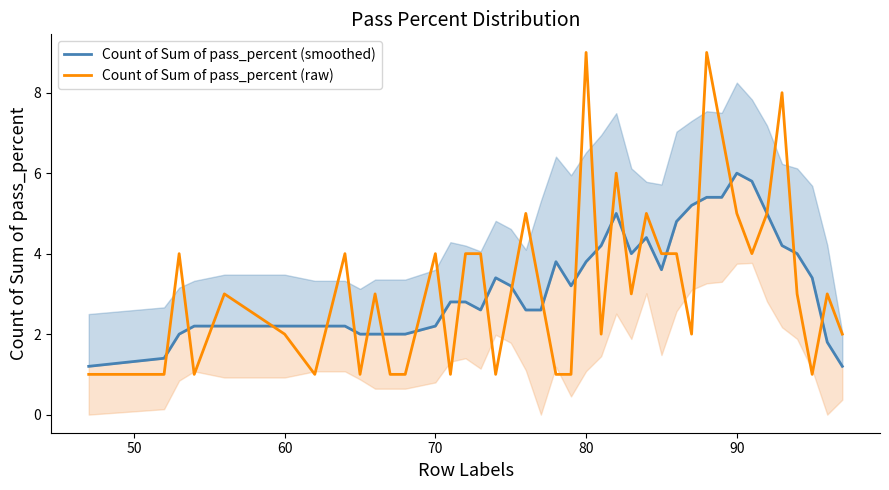

True or false: Count of Sum of pass_percent (smoothed) has more than 1 points higher than both neighbors.

True